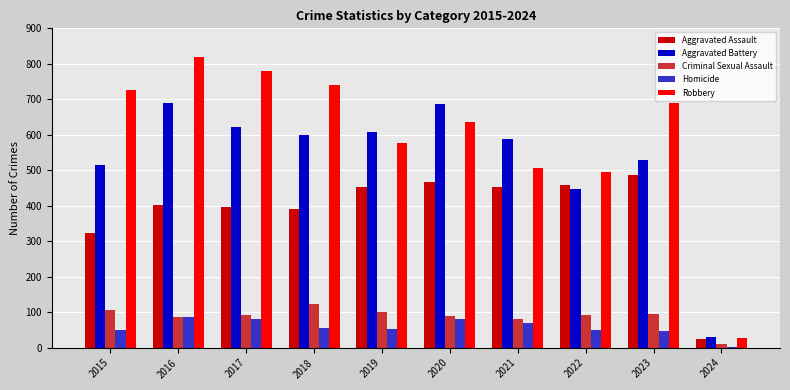

How many distinct data groups are displayed?

5